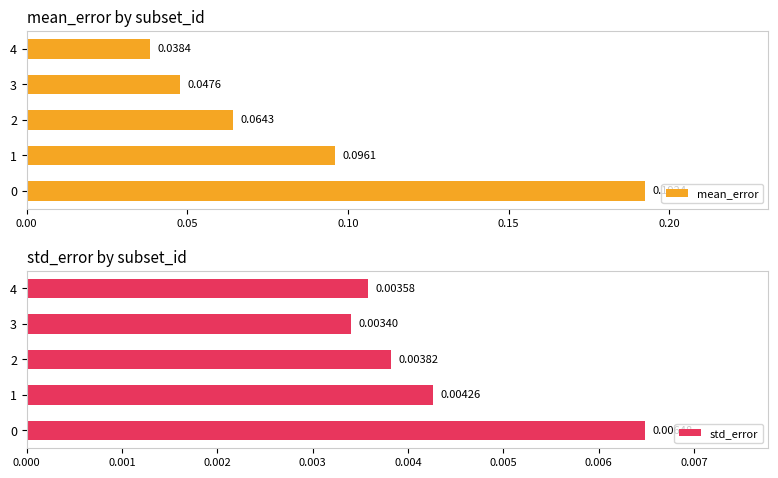

What is the difference between the highest and lowest values at 2?

0.1